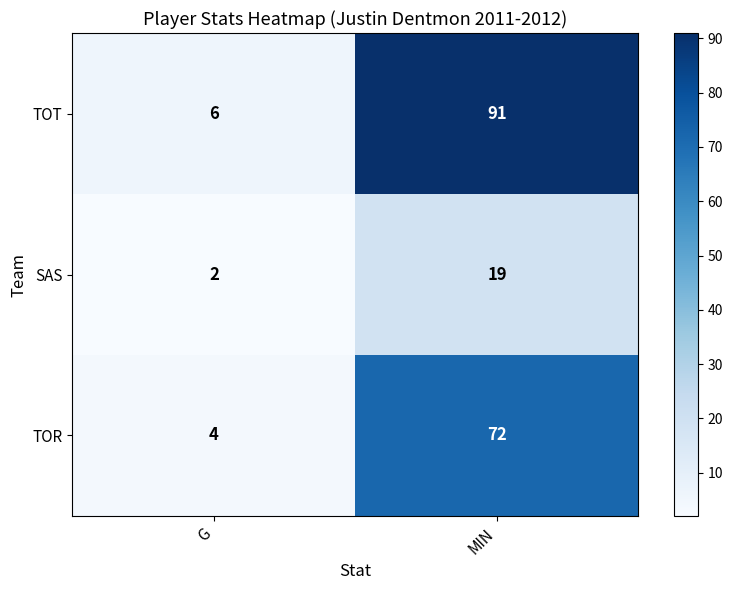

Which series has the largest range (max minus min)?

TOT